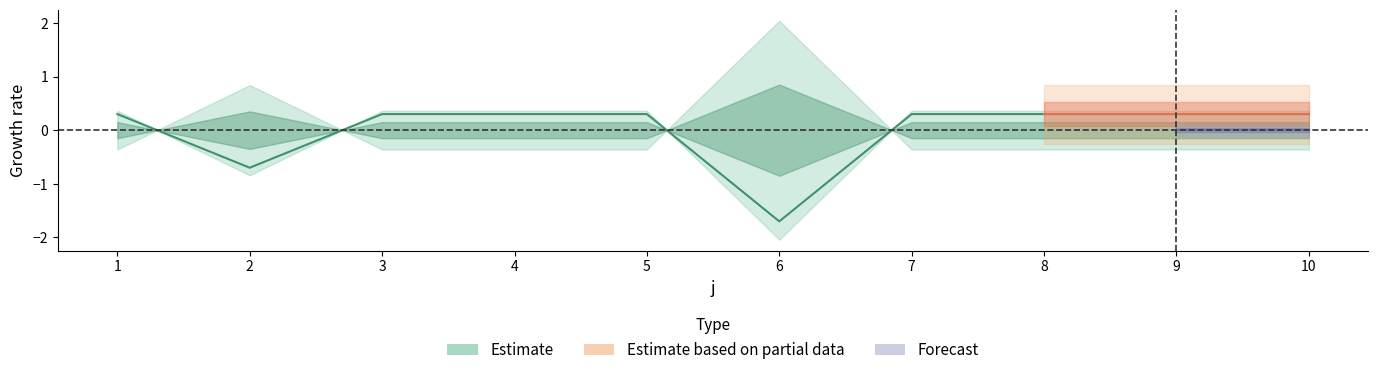

Reading right to left, extract all data points from this chart.

10=0.3	9=0.3	8=0.3	7=0.3	6=-1.7	5=0.3	4=0.3	3=0.3	2=-0.7	1=0.3